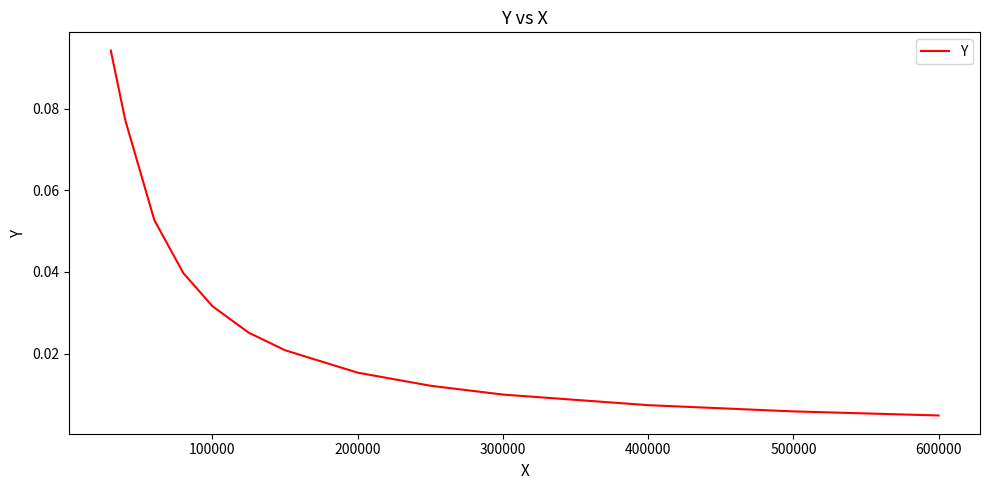

The chart shows a value of 0.1 at 100000. True or false?

False